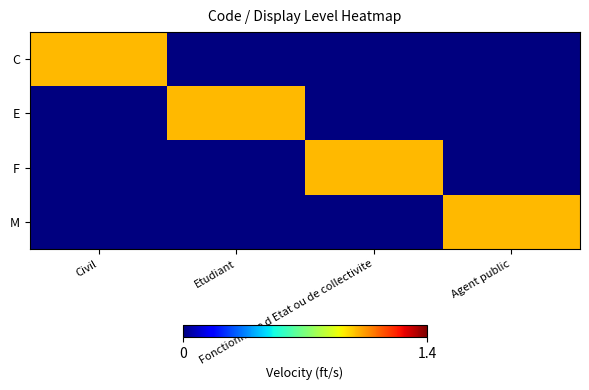

List the series in order of their peak value, highest first.

C, E, F, M